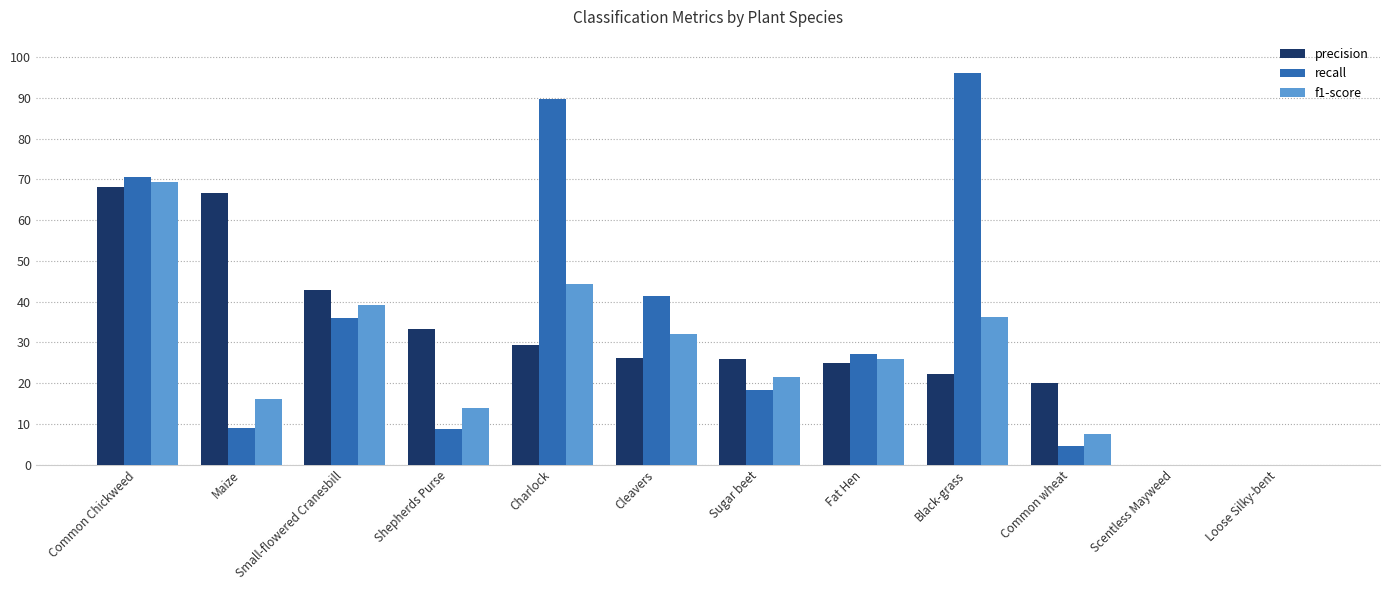

What is the sum of all precision values?

3.6